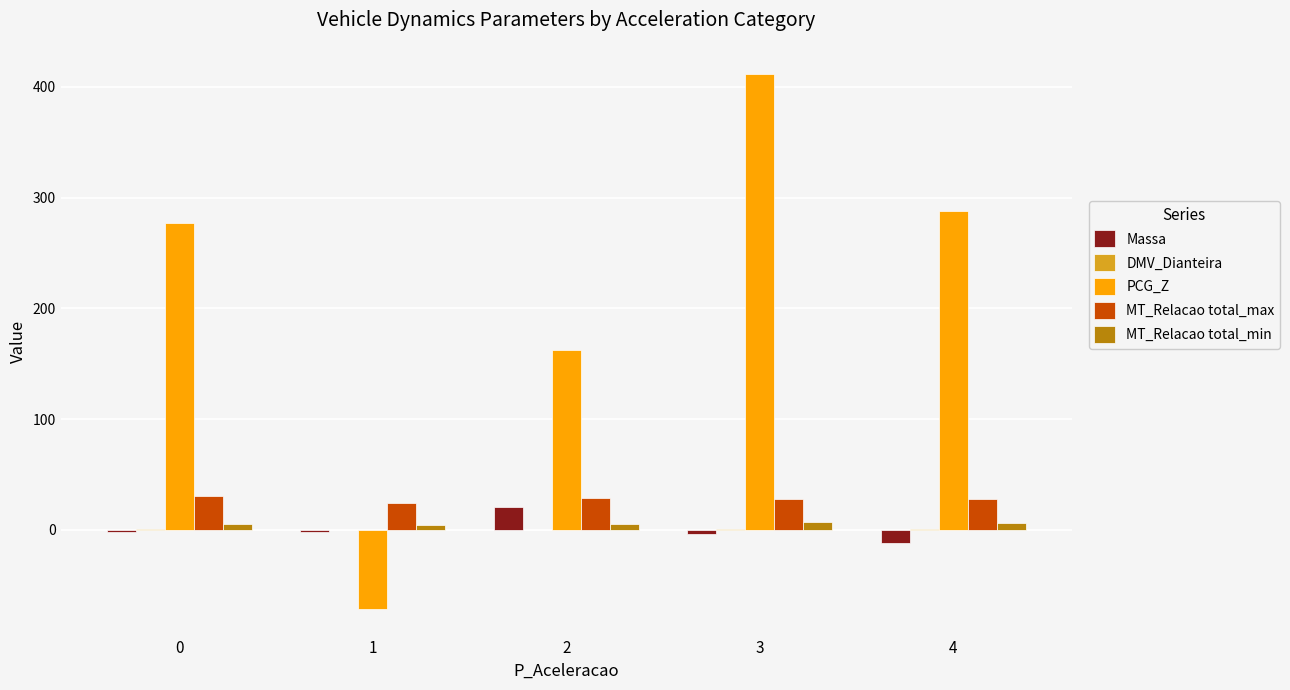

What is the sum of all Massa values?

0.7